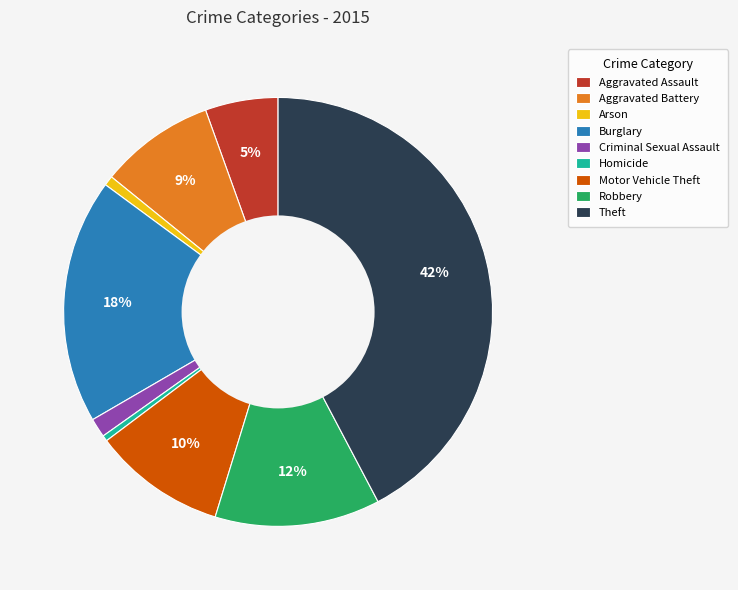

Is the sum of Theft and Robbery greater than half?

Yes